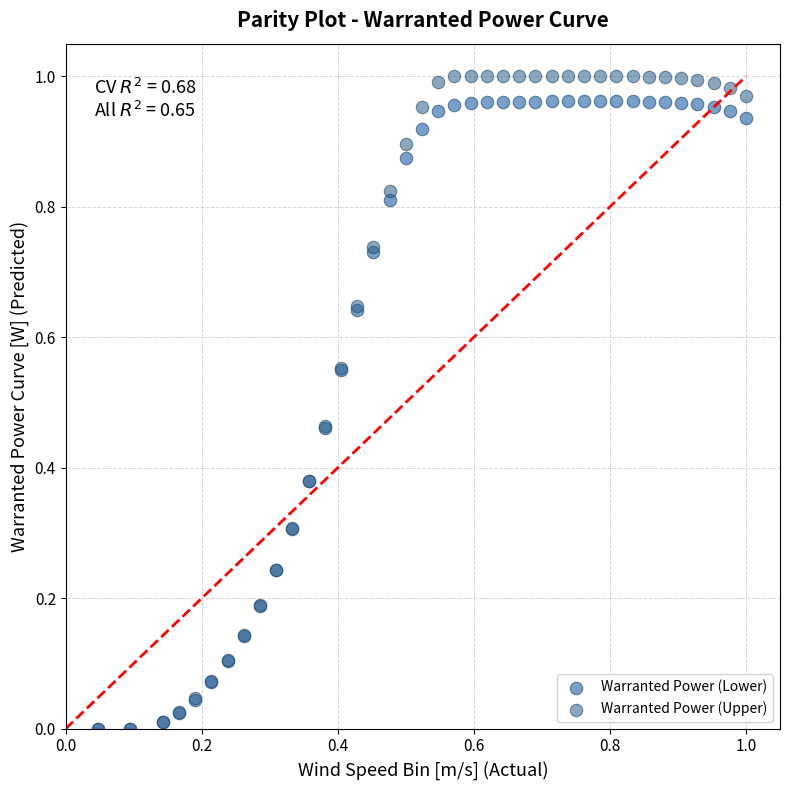

What are all the series names shown in the legend?

Warranted Power (Lower), Warranted Power (Upper)